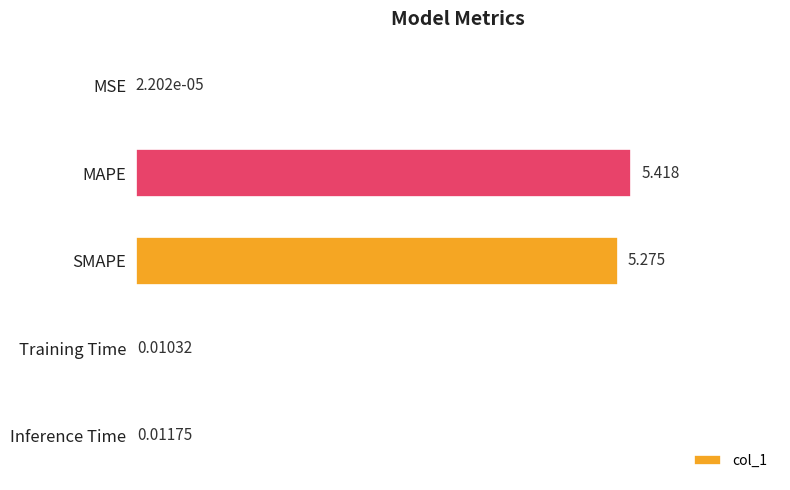

Which label corresponds to the largest value in the chart?

MAPE